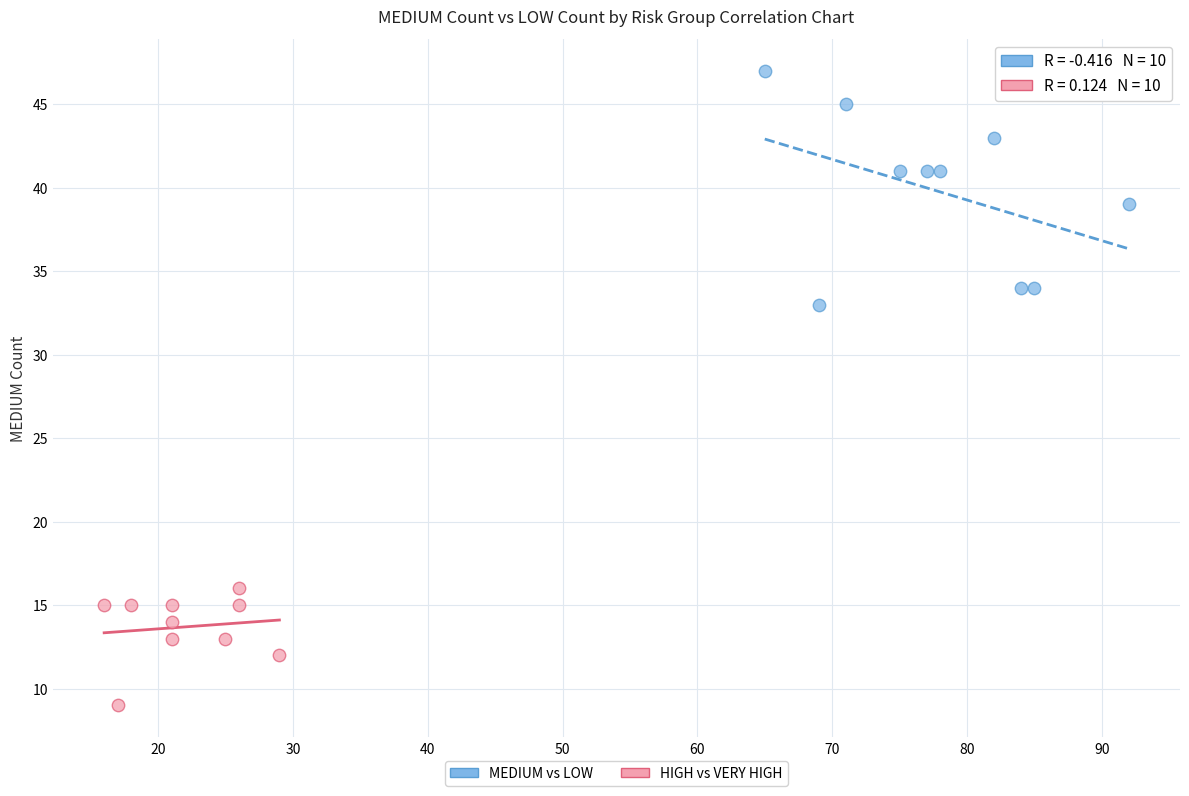

Which series contains the lowest Y value?

HIGH vs VERY HIGH